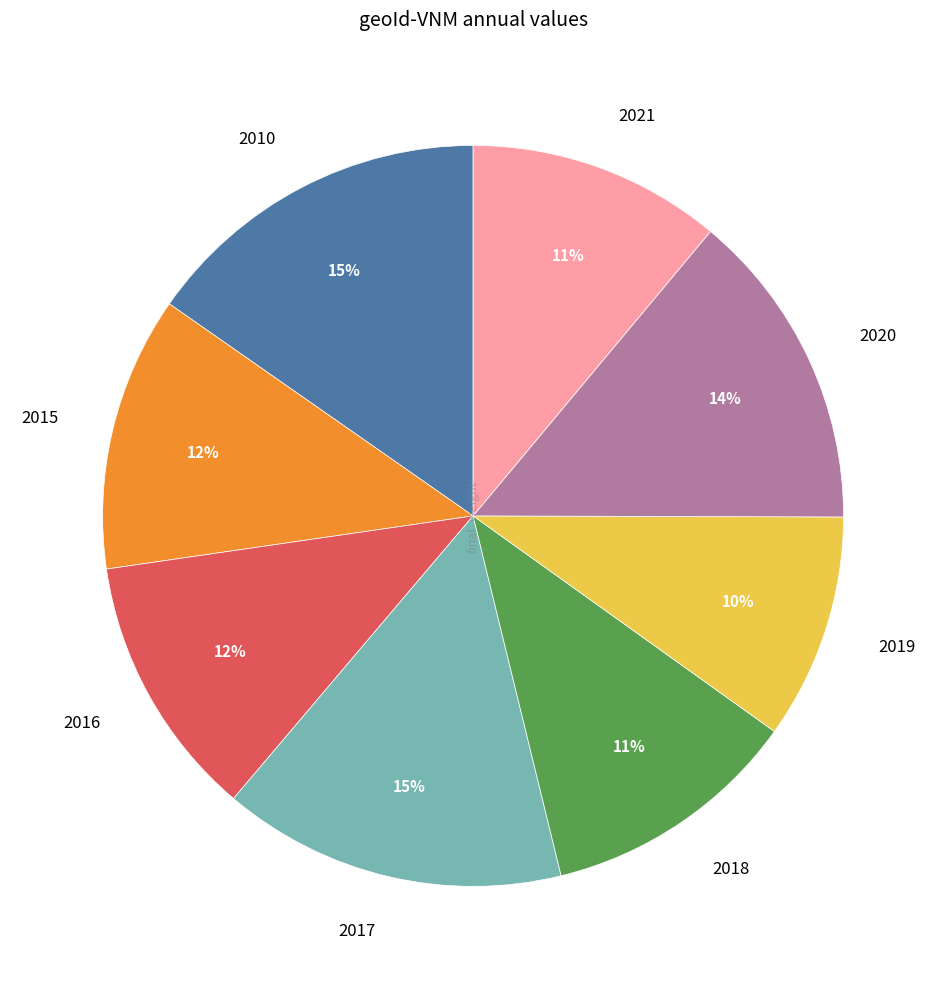

To the nearest percent, what portion does 2019 represent?

10%